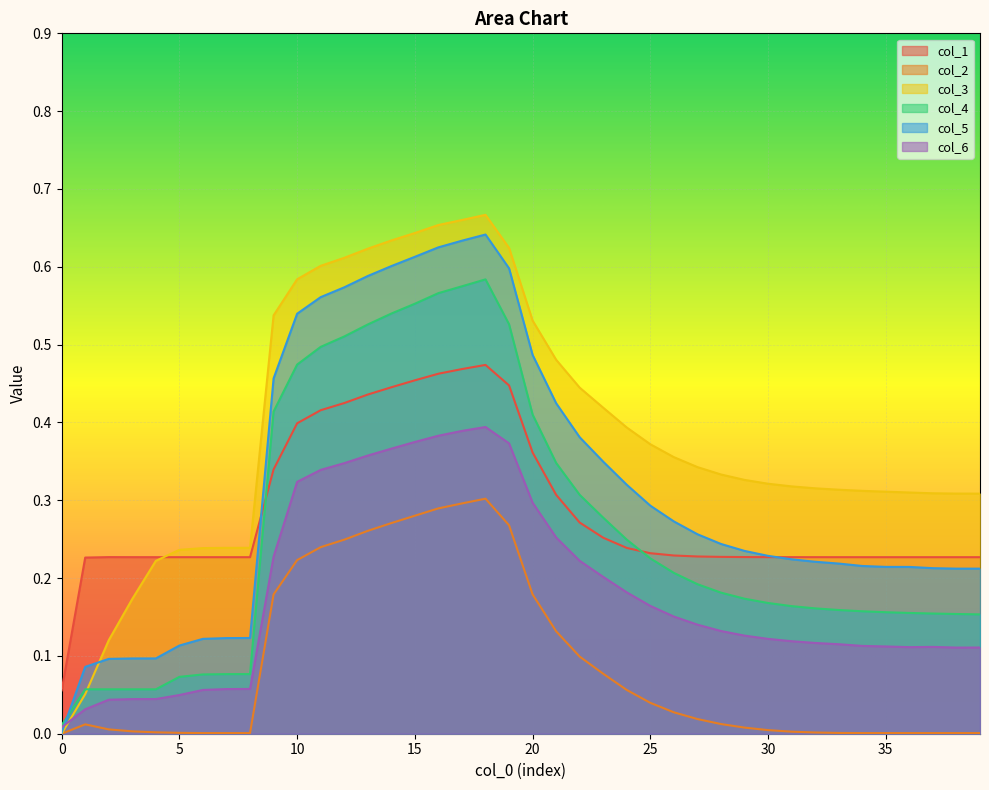

How many interior local peaks does the col_3 series have?

1